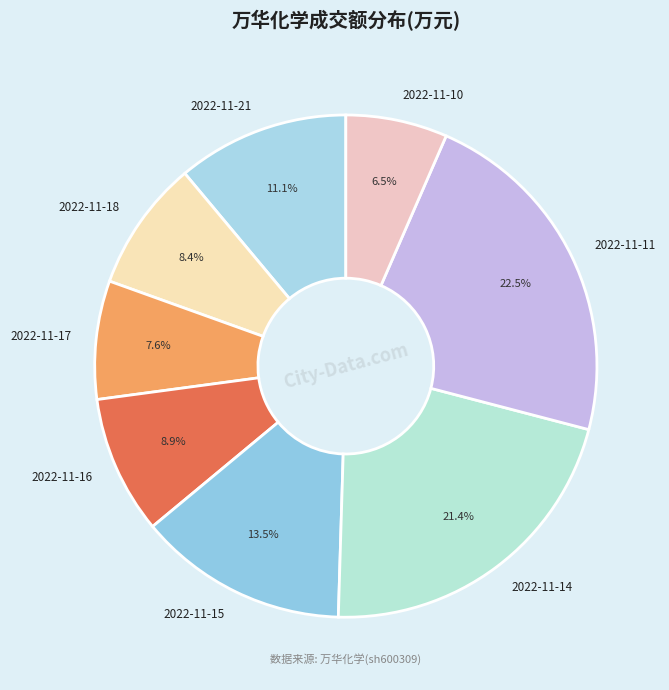

How many slices are in this pie chart?

8